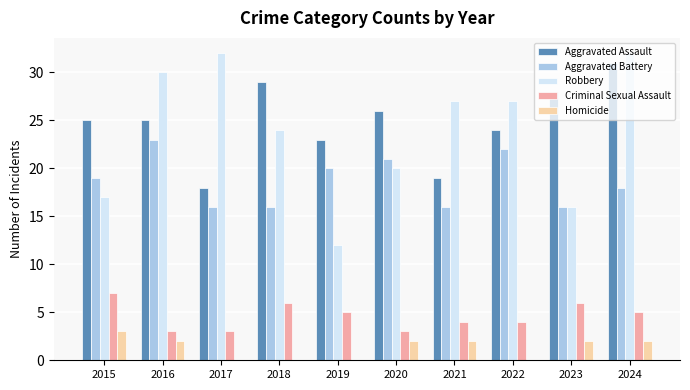

Are the bars horizontal?

No